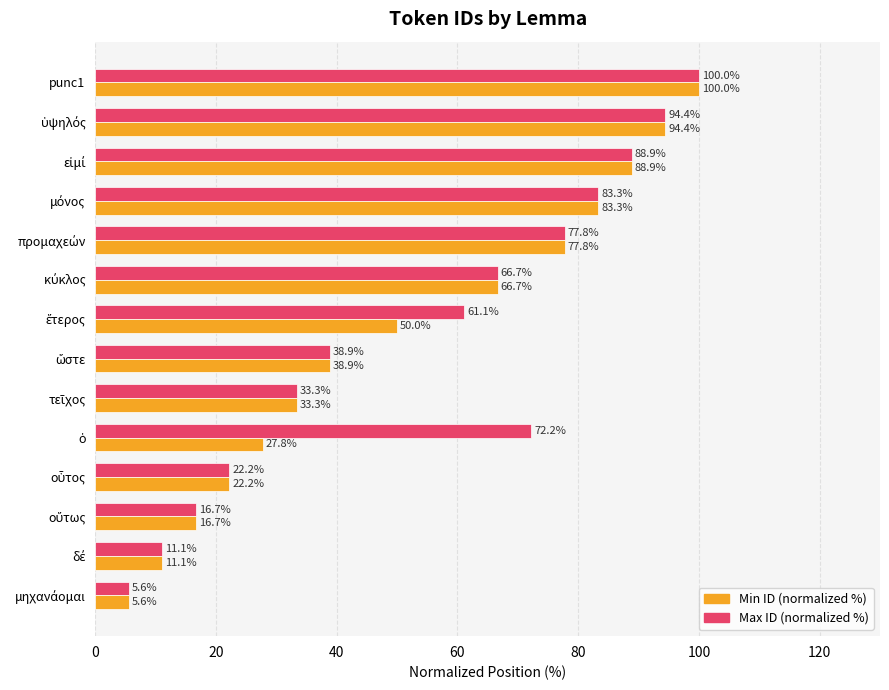

At how many categories does at least one series exceed 80?

4